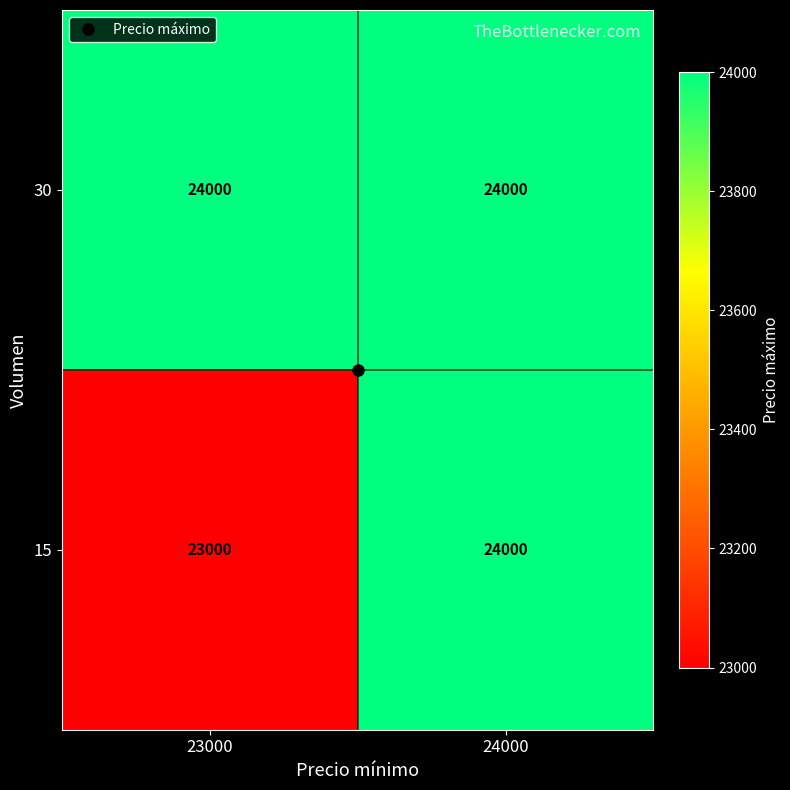

At which category does the chart reach its minimum across all series?

23000